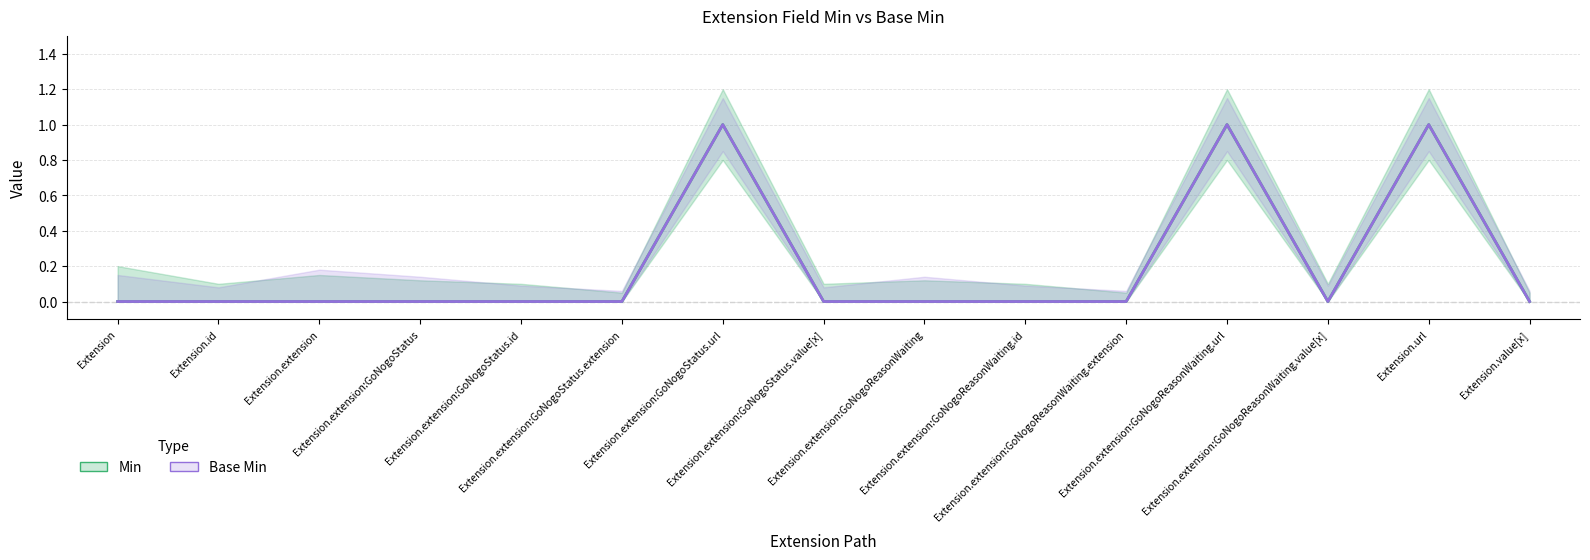

Rank the series at Extension.extension:GoNogoStatus.extension from lowest to highest value.

Min, Base Min